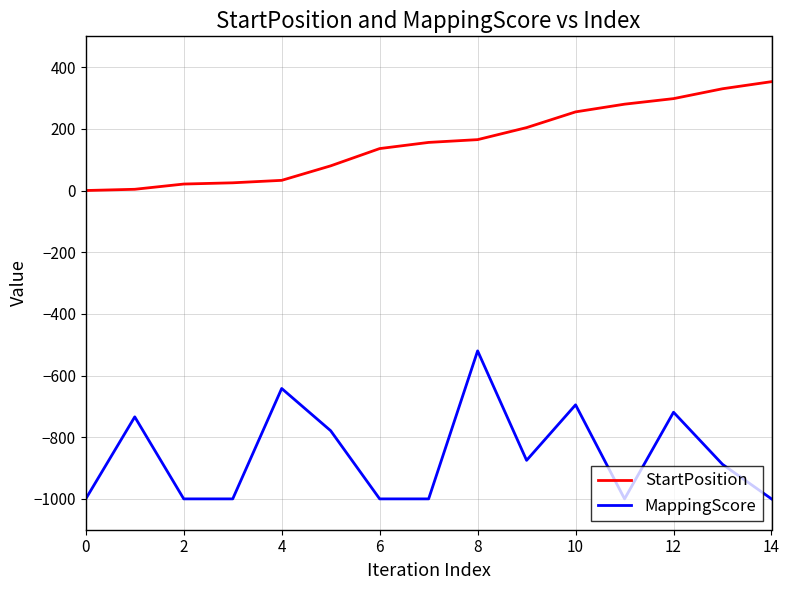

What is the maximum value for MappingScore?

-520